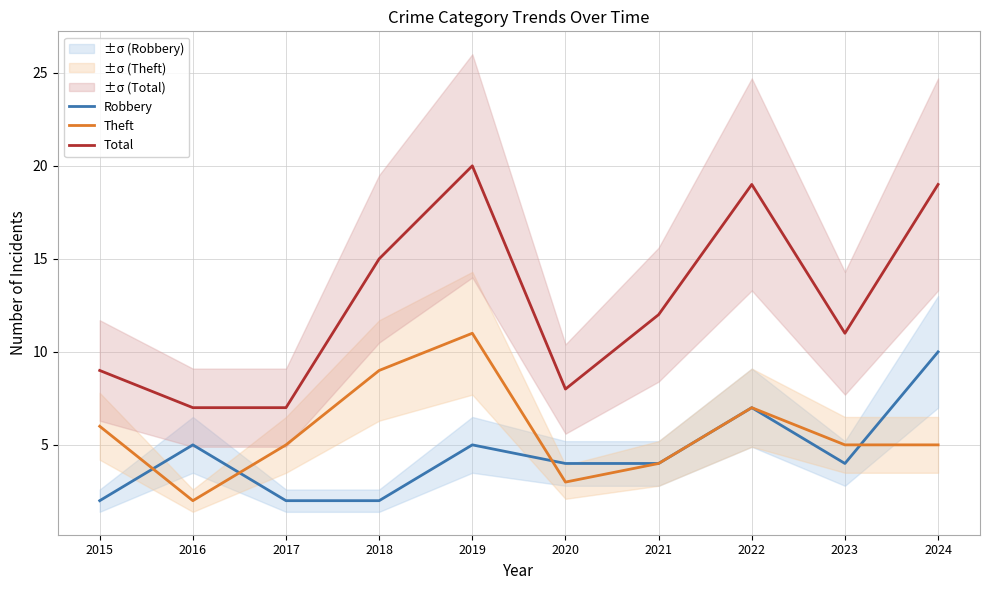

How many Robbery values are between 2 and 5?

8